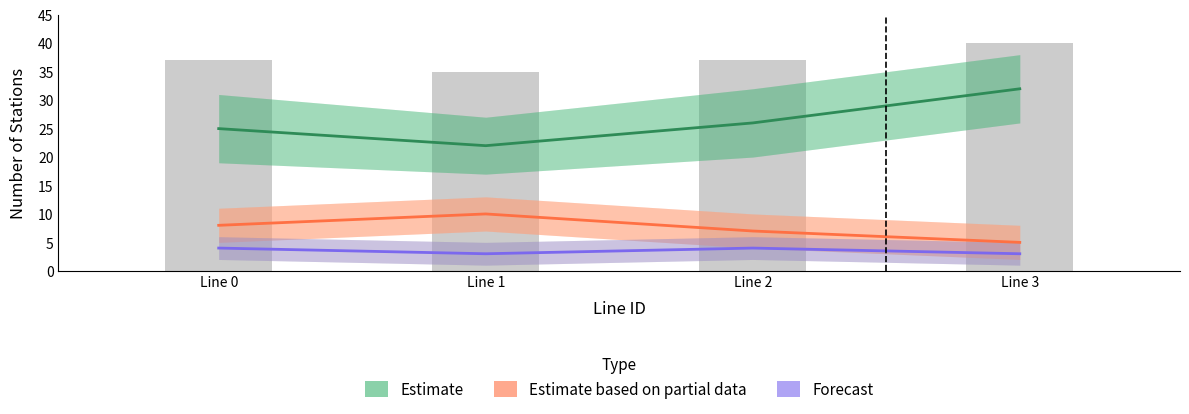

Reading left to right, extract all data points from this chart.

Estimate: 25	22	26	32
Estimate based on partial data: 8	10	7	5
Forecast: 4	3	4	3